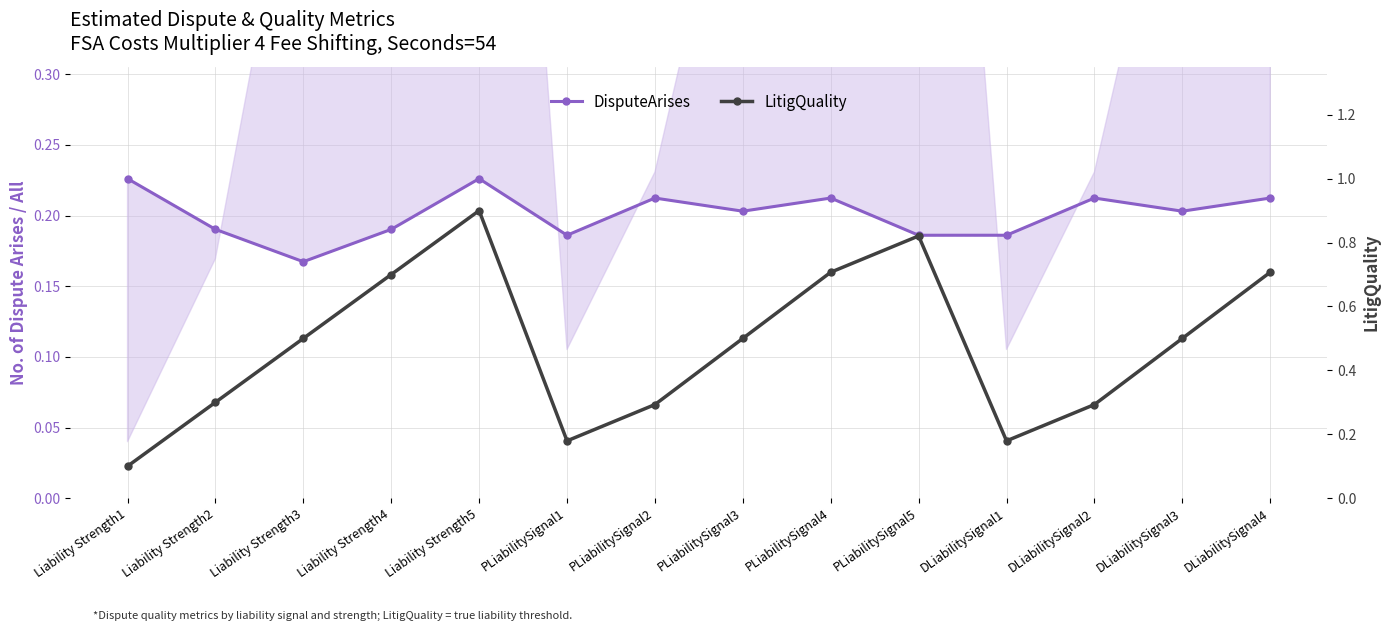

What is the spread (max minus min) of values at PLiabilitySignal3?

0.3